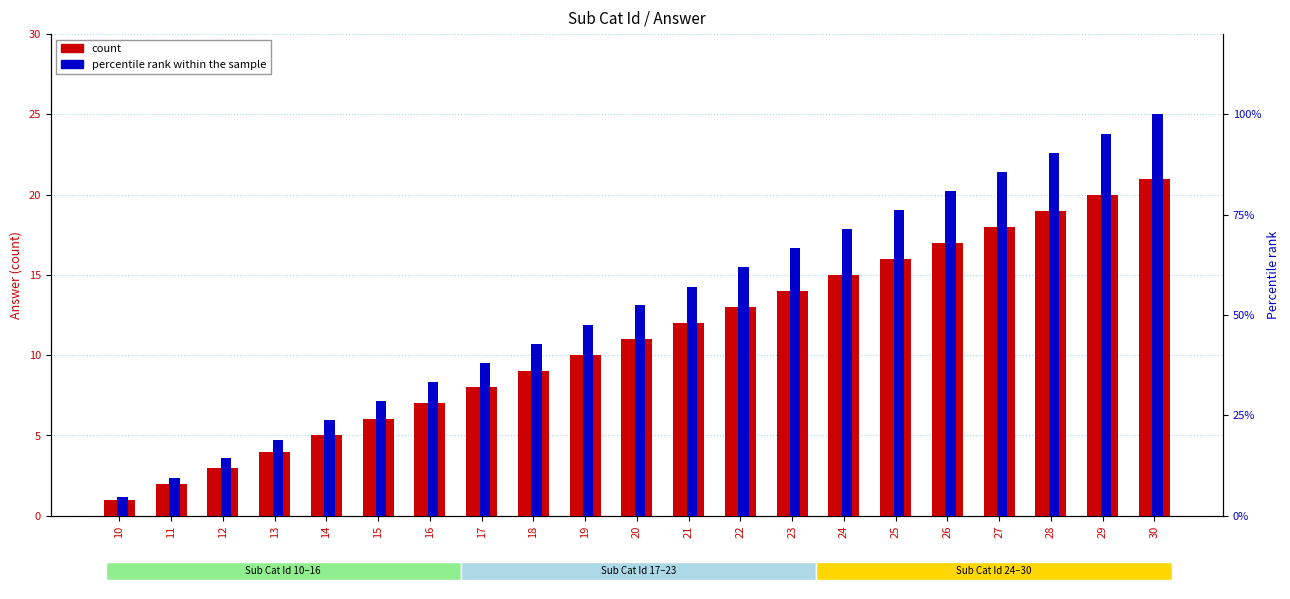

Are the bars horizontal?

No